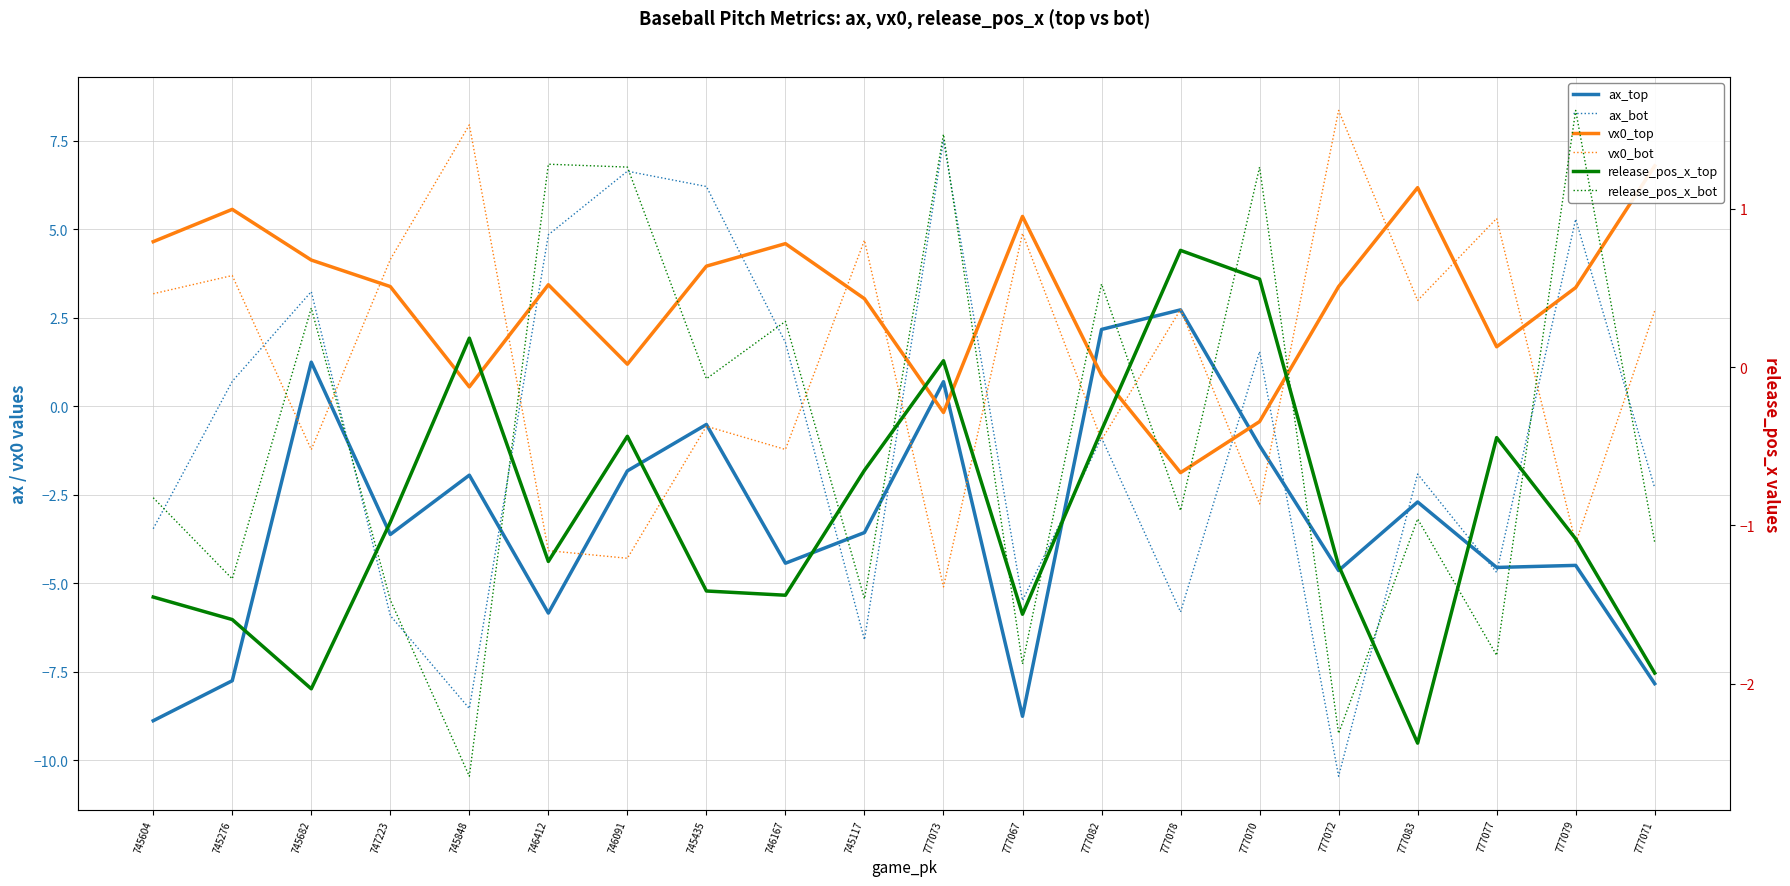

What is the difference between the ax_bot values at 777067 and 745276?

6.2